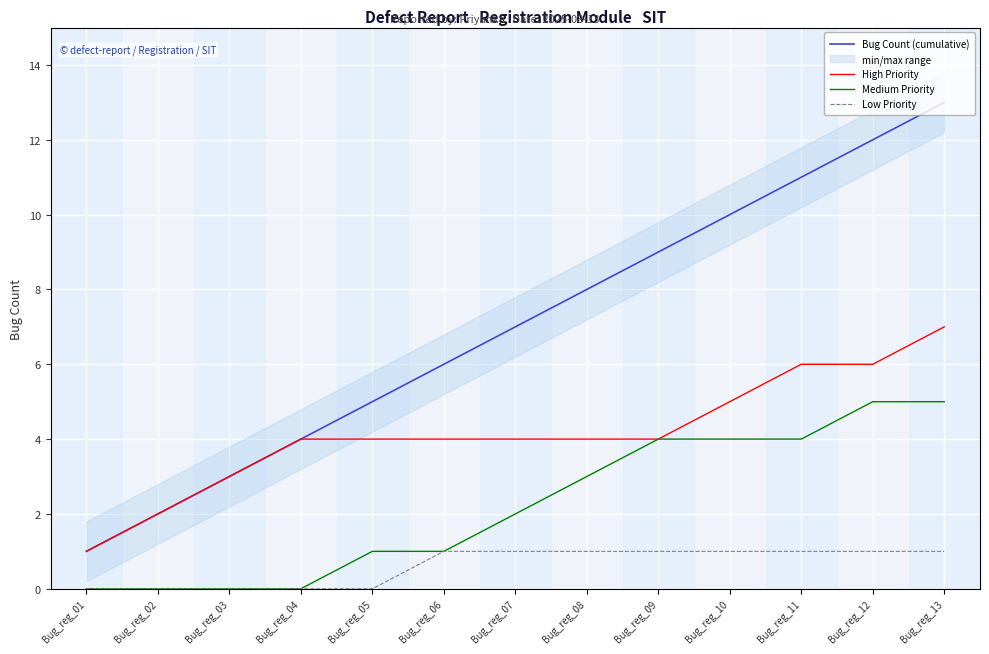

True or false: Low Priority has a value of 0 at Bug_reg_03.

True